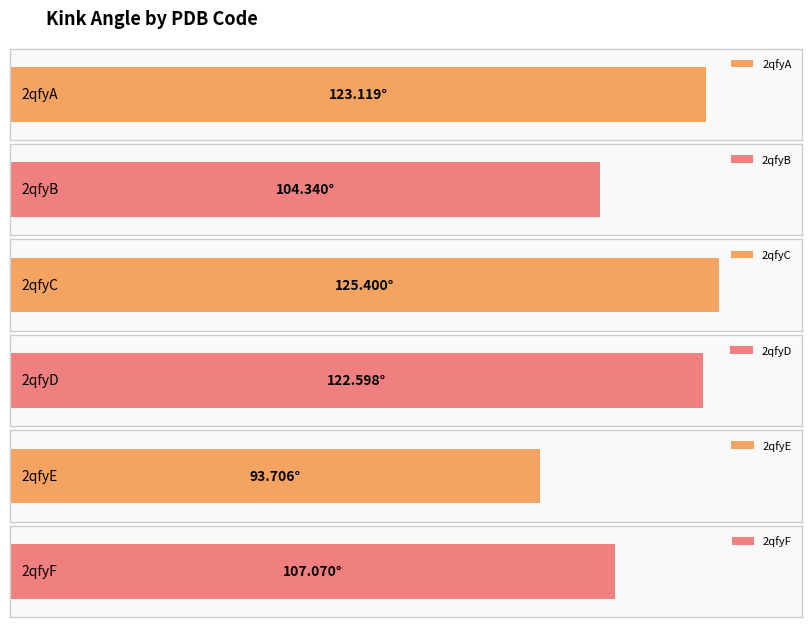

The chart shows a value of 123.1 at 2qfyA. True or false?

True